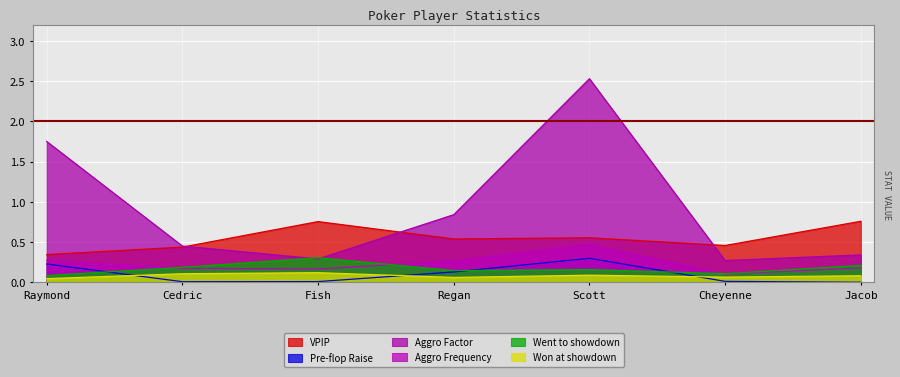

How many distinct data groups are displayed?

6